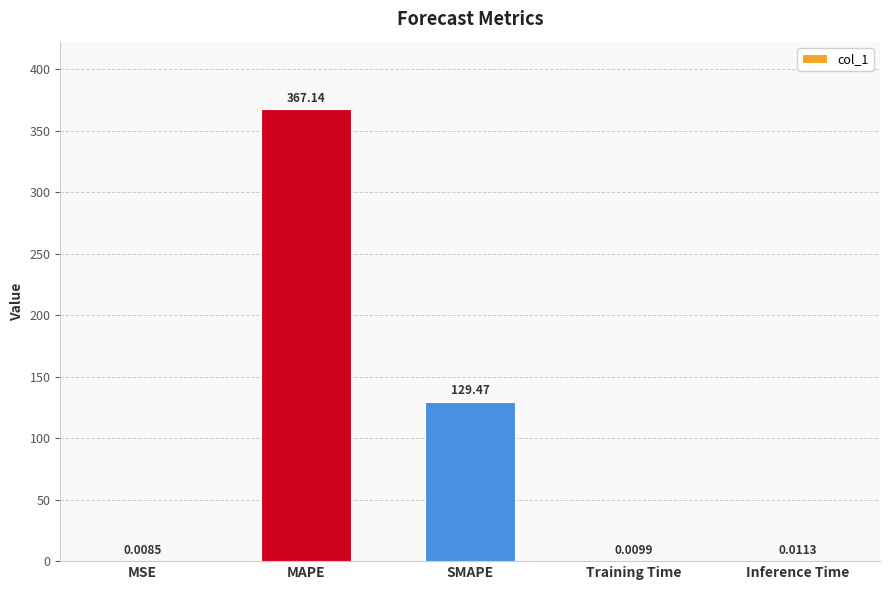

Where is the data nearest to the value 183?

SMAPE